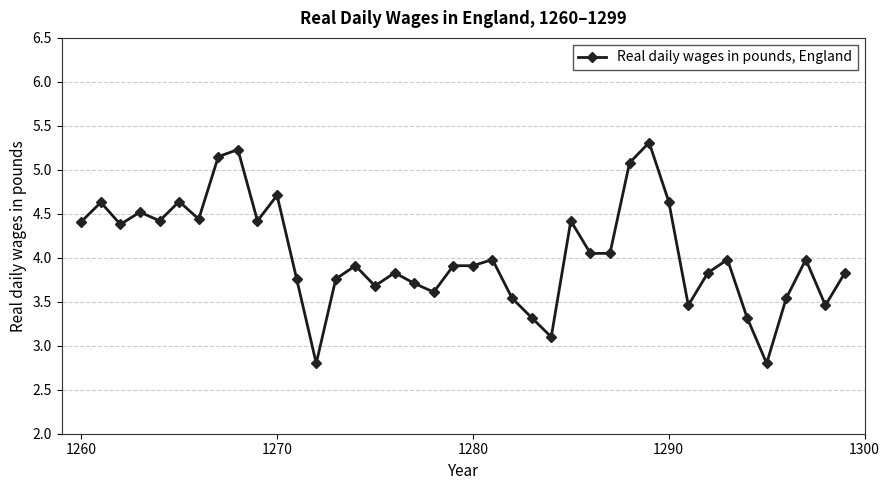

What is the maximum value shown in the chart?

5.3